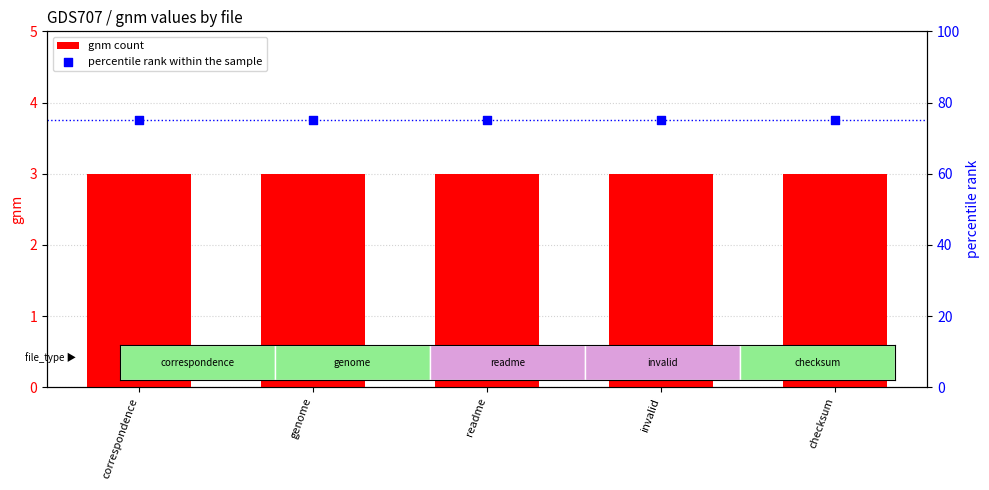

What is the total value across all series at readme?

78